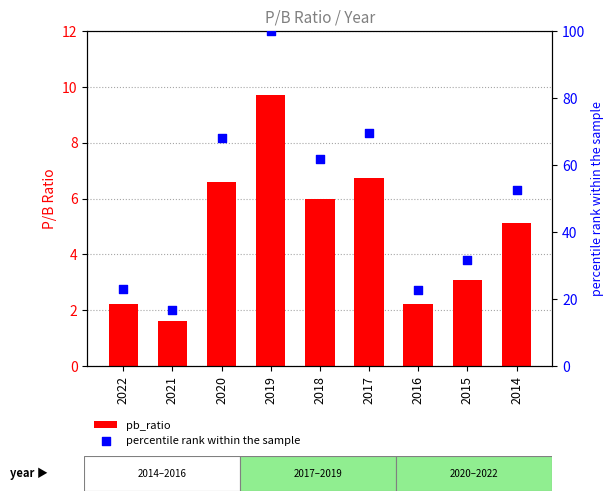

At which category is the sum across all series the highest?

2019